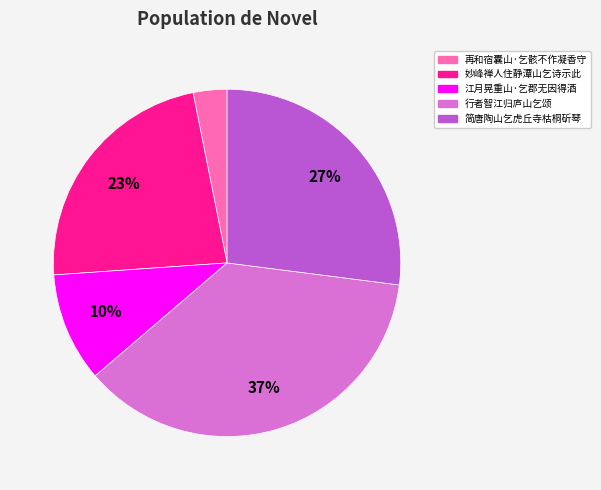

Count the number of slices in the pie.

5